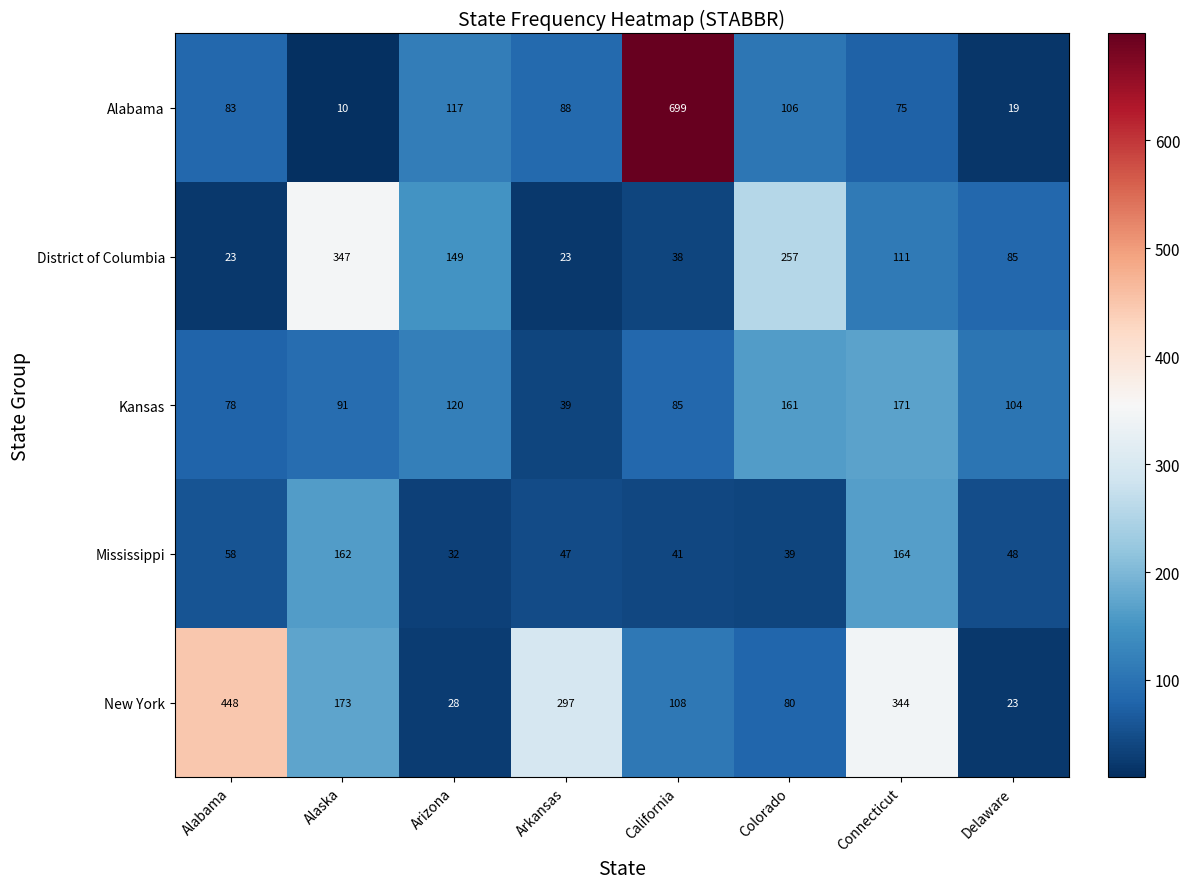

At which label does District of Columbia reach its peak?

Alaska